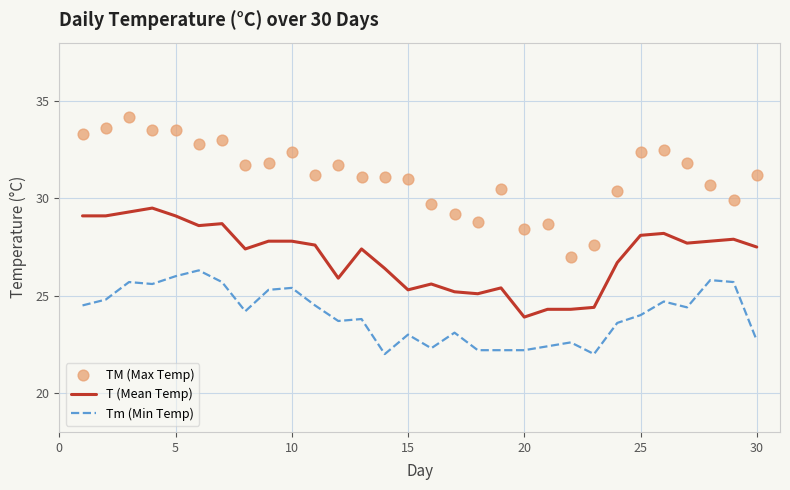

Which series has the largest total across all categories?

TM (Max Temp)